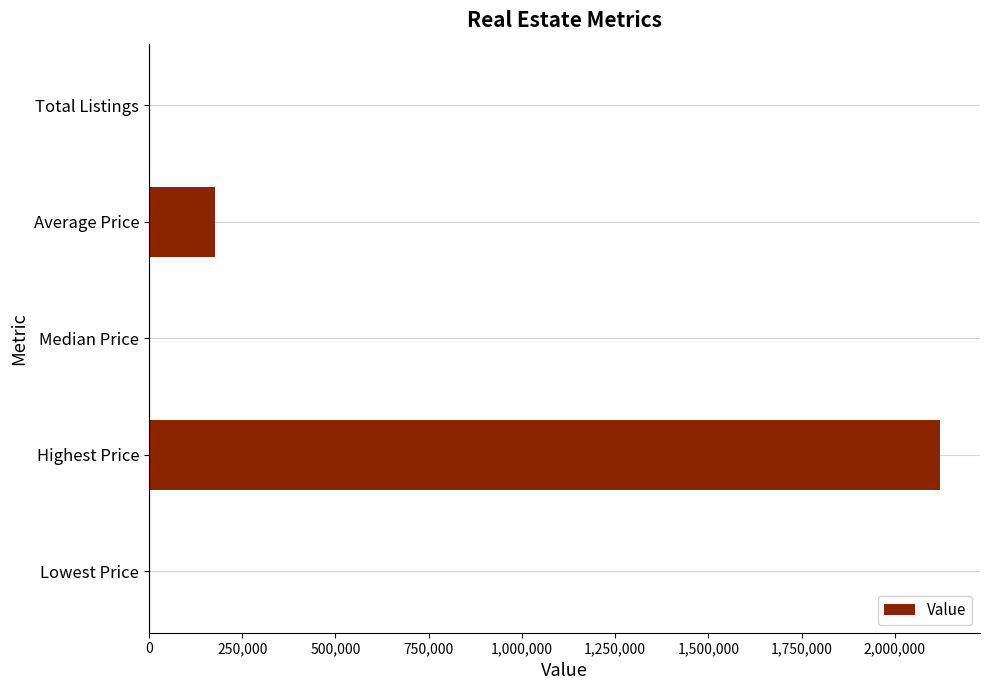

Which label corresponds to the largest value in the chart?

Highest Price